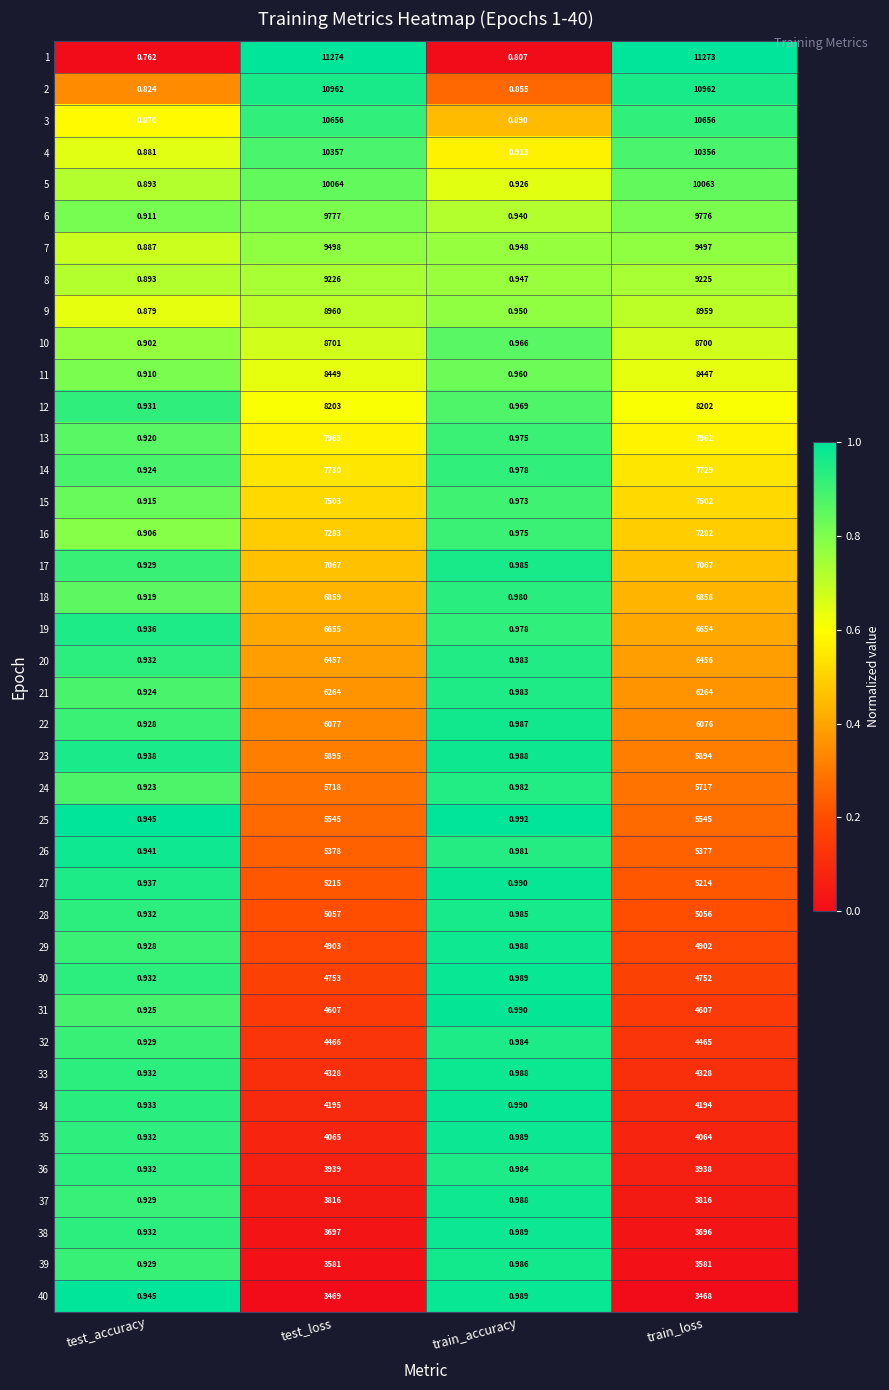

List the series in order of their peak value, lowest first.

40, 39, 38, 37, 36, 35, 34, 33, 32, 31, 30, 29, 28, 27, 26, 25, 24, 23, 22, 21, 20, 19, 18, 17, 16, 15, 14, 13, 12, 11, 10, 9, 8, 7, 6, 5, 4, 3, 2, 1